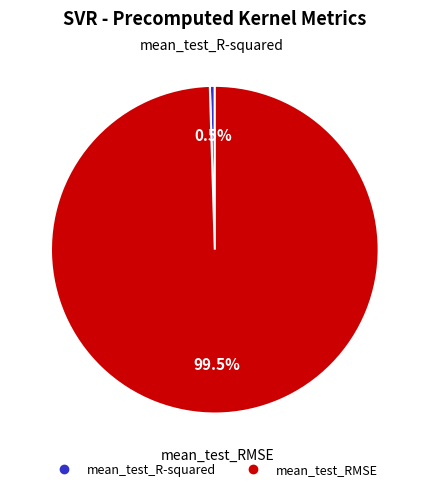

What portion of the pie excludes mean_test_RMSE?

0.5%